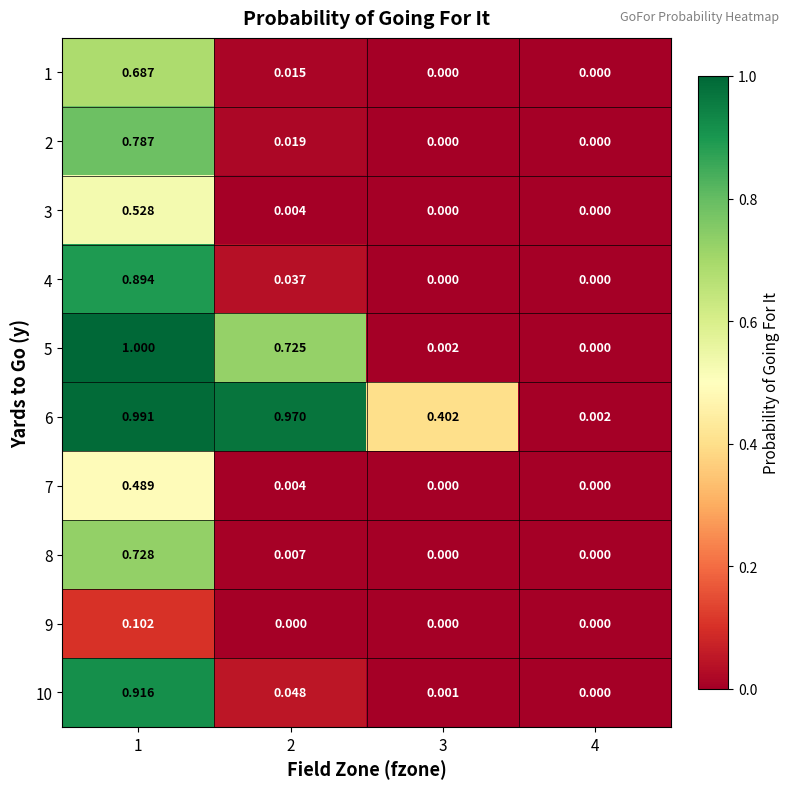

What is the total value across all series at 2?

1.8